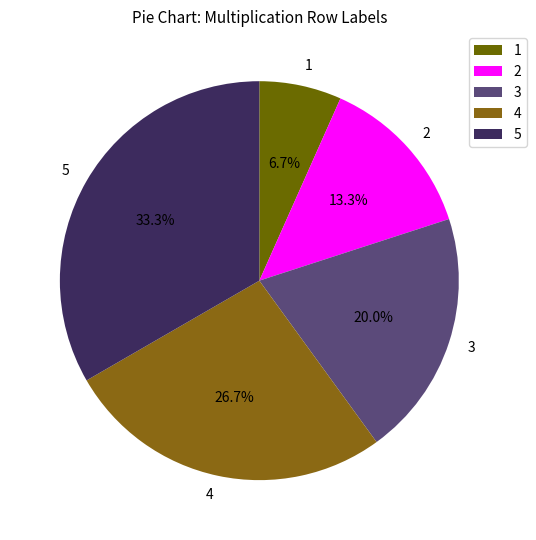

True or false: 1 accounts for 7% of the total.

True